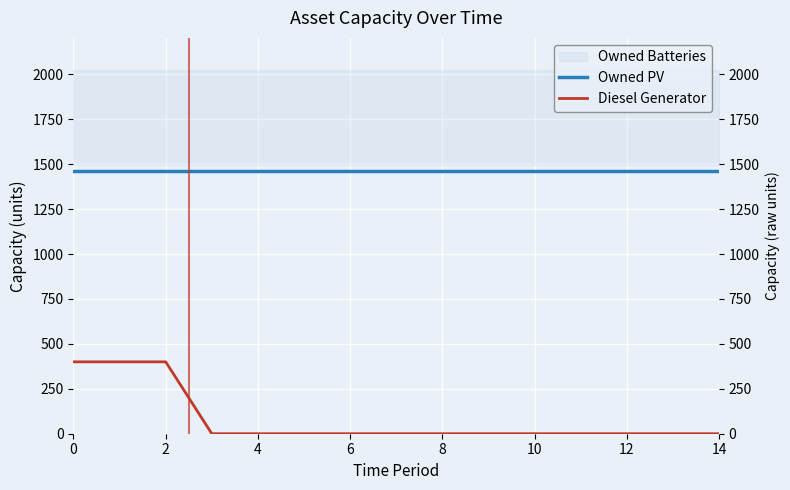

True or false: Diesel Generator and Owned PV cross at least once.

False